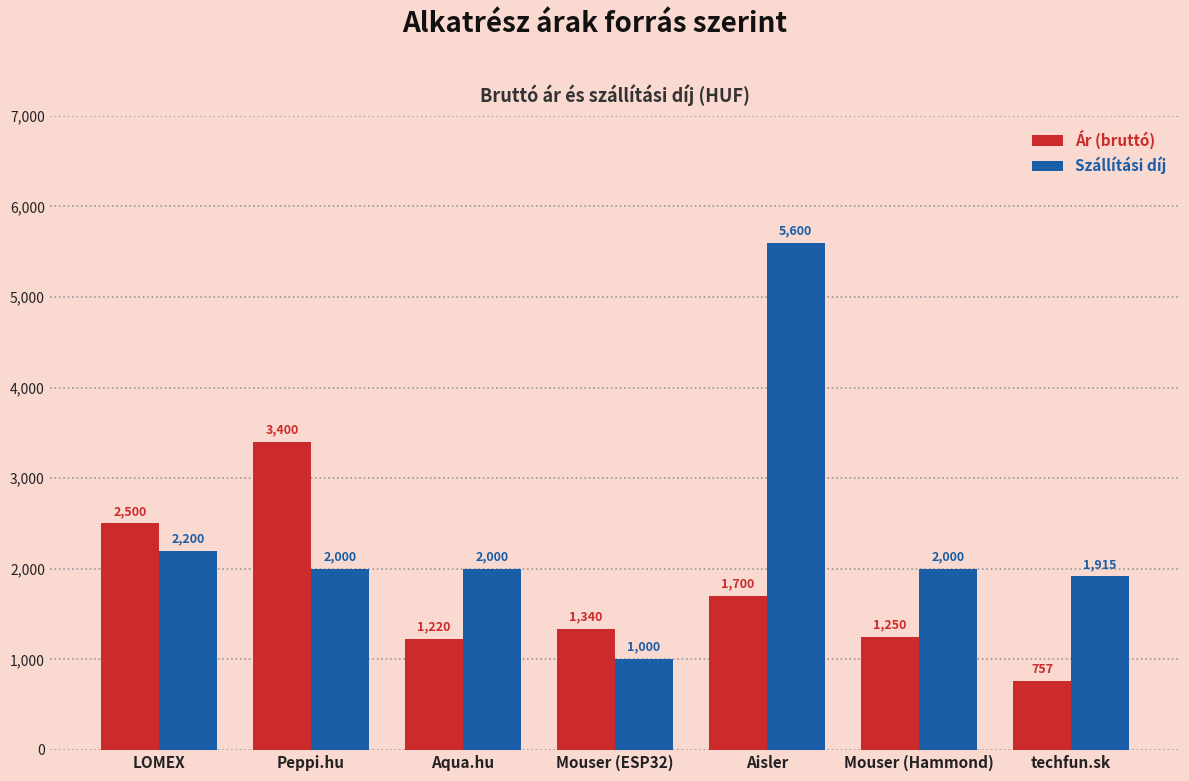

How many series are shown in this chart?

2